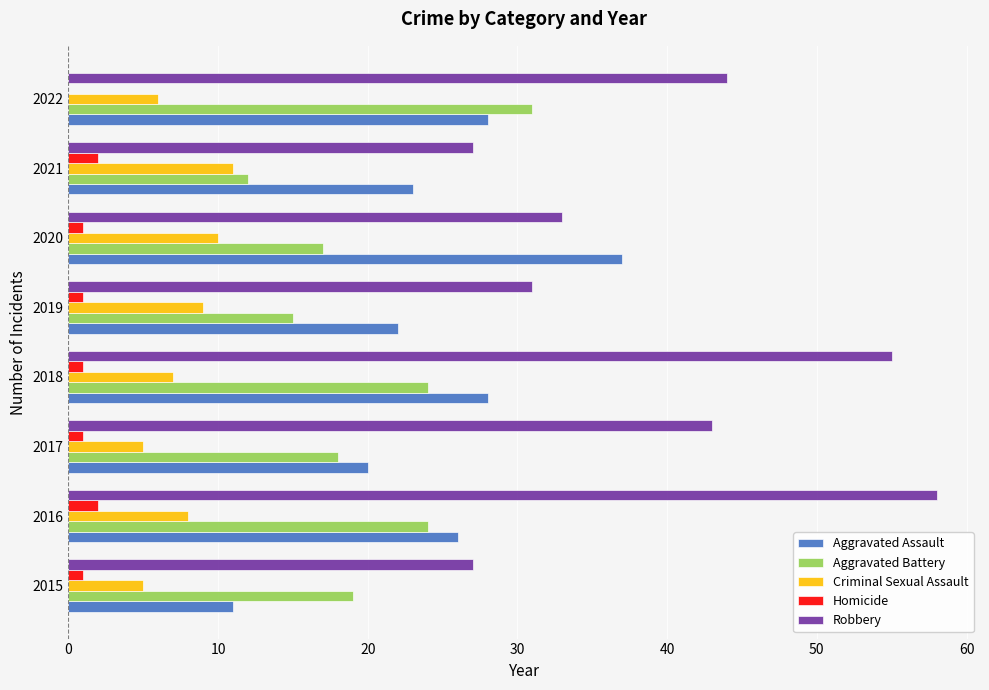

What is the sum of all Aggravated Assault values?

195